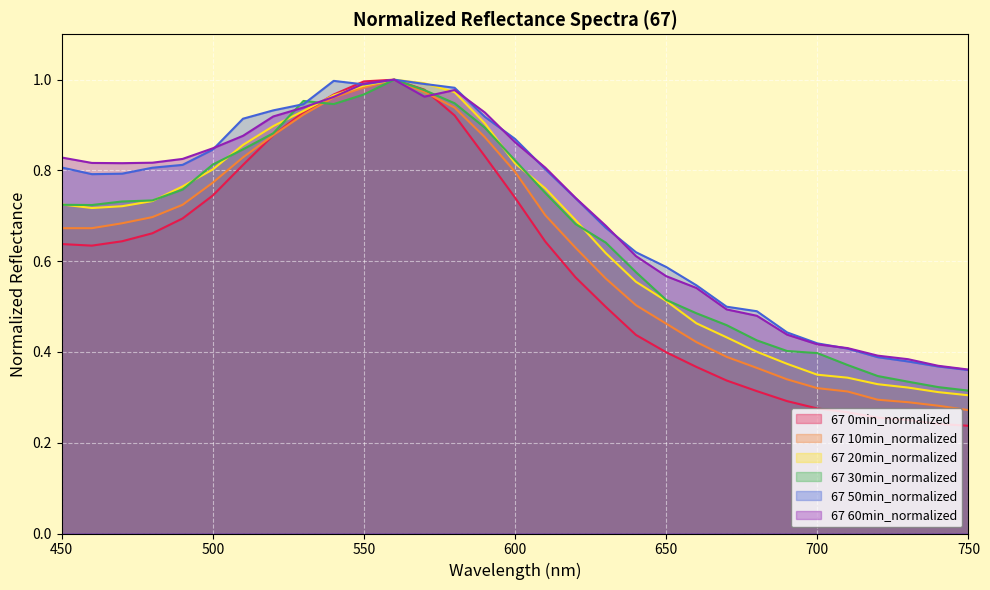

The 67 30min_normalized series shows 1.1 at 470. True or false?

False